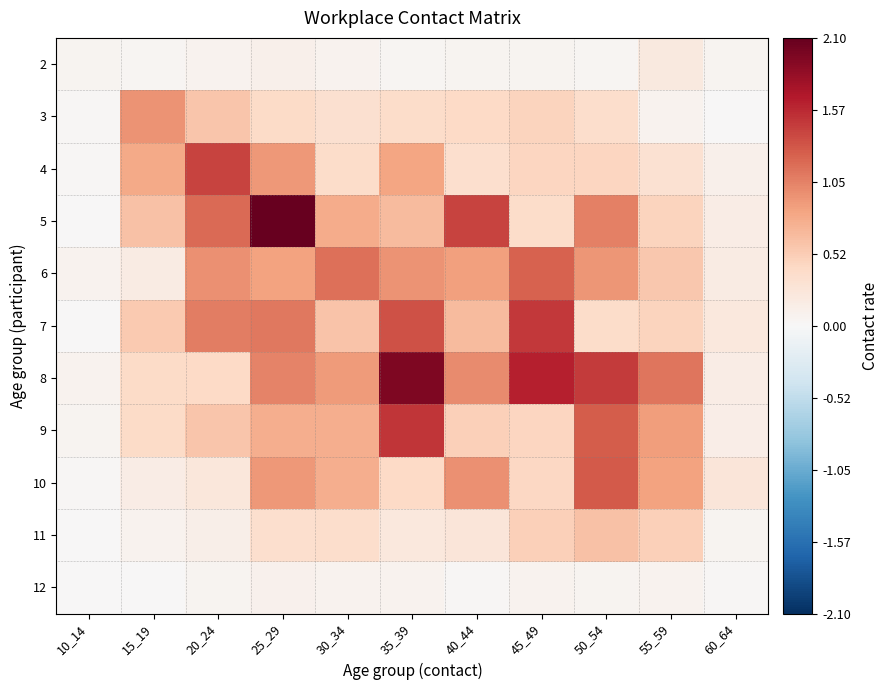

Reading left to right, what are all the values shown in this chart?

2: 10_14=0.1	15_19=0.0	20_24=0.1	25_29=0.1	30_34=0.1	35_39=0.0	40_44=0.1	45_49=0.1	50_54=0.0	55_59=0.2	60_64=0.1
3: 10_14=0.0	15_19=0.9	20_24=0.6	25_29=0.4	30_34=0.3	35_39=0.4	40_44=0.4	45_49=0.5	50_54=0.4	55_59=0.1	60_64=0.0
4: 10_14=0.0	15_19=0.8	20_24=1.4	25_29=0.9	30_34=0.4	35_39=0.8	40_44=0.3	45_49=0.4	50_54=0.5	55_59=0.3	60_64=0.1
5: 10_14=0.0	15_19=0.6	20_24=1.2	25_29=2.1	30_34=0.8	35_39=0.7	40_44=1.4	45_49=0.4	50_54=1.1	55_59=0.5	60_64=0.2
6: 10_14=0.1	15_19=0.2	20_24=1.0	25_29=0.8	30_34=1.2	35_39=0.9	40_44=0.9	45_49=1.2	50_54=0.9	55_59=0.6	60_64=0.2
7: 10_14=0.0	15_19=0.5	20_24=1.1	25_29=1.1	30_34=0.6	35_39=1.3	40_44=0.7	45_49=1.5	50_54=0.4	55_59=0.5	60_64=0.2
8: 10_14=0.1	15_19=0.4	20_24=0.4	25_29=1.0	30_34=0.9	35_39=2.0	40_44=1.0	45_49=1.6	50_54=1.5	55_59=1.1	60_64=0.2
9: 10_14=0.1	15_19=0.4	20_24=0.6	25_29=0.8	30_34=0.8	35_39=1.5	40_44=0.5	45_49=0.5	50_54=1.3	55_59=0.9	60_64=0.1
10: 10_14=0.0	15_19=0.2	20_24=0.2	25_29=0.9	30_34=0.8	35_39=0.4	40_44=1.0	45_49=0.4	50_54=1.3	55_59=0.8	60_64=0.2
11: 10_14=0.0	15_19=0.1	20_24=0.1	25_29=0.4	30_34=0.4	35_39=0.2	40_44=0.3	45_49=0.5	50_54=0.6	55_59=0.5	60_64=0.1
12: 10_14=0.0	15_19=0.0	20_24=0.1	25_29=0.1	30_34=0.1	35_39=0.1	40_44=0.0	45_49=0.1	50_54=0.1	55_59=0.1	60_64=0.0